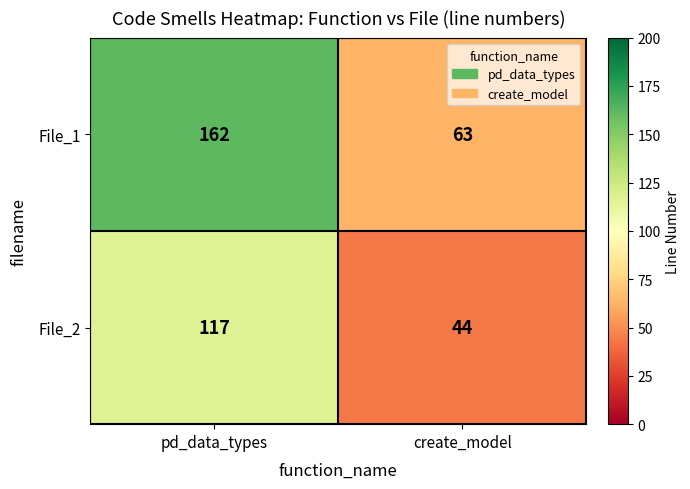

Reading right to left, extract all data points from this chart.

File_1: 63	162
File_2: 44	117